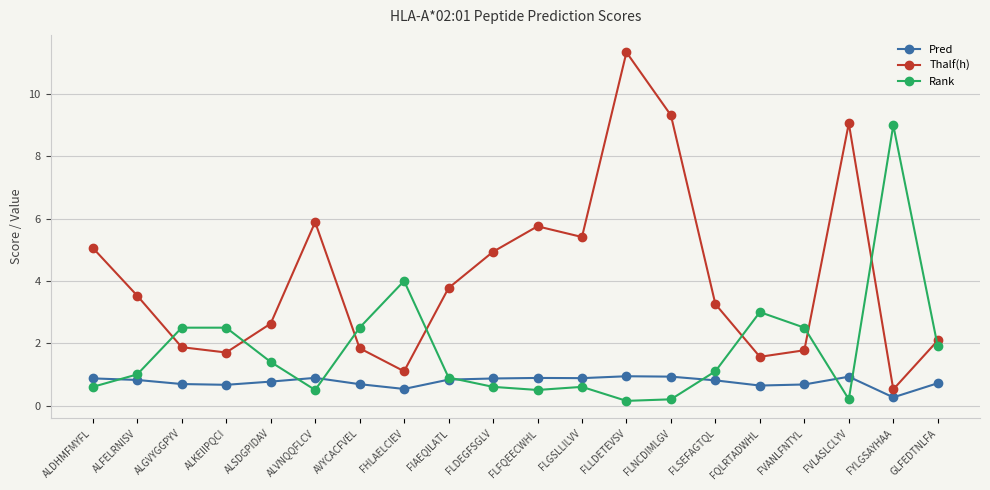

What is the sum of all Thalf(h) values?

82.4